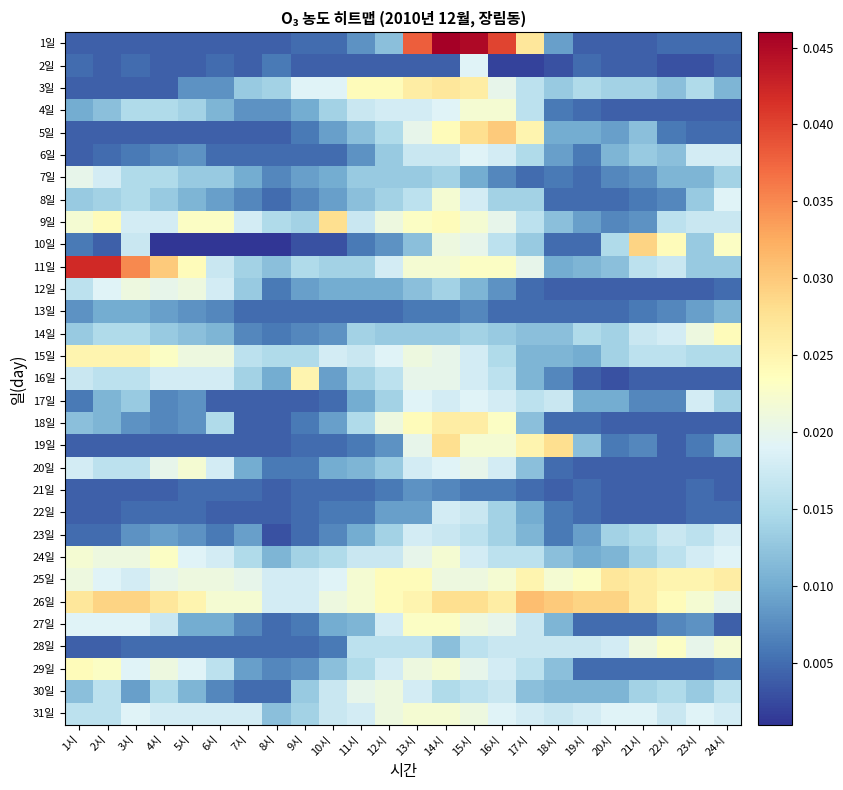

How many series are shown in this chart?

31